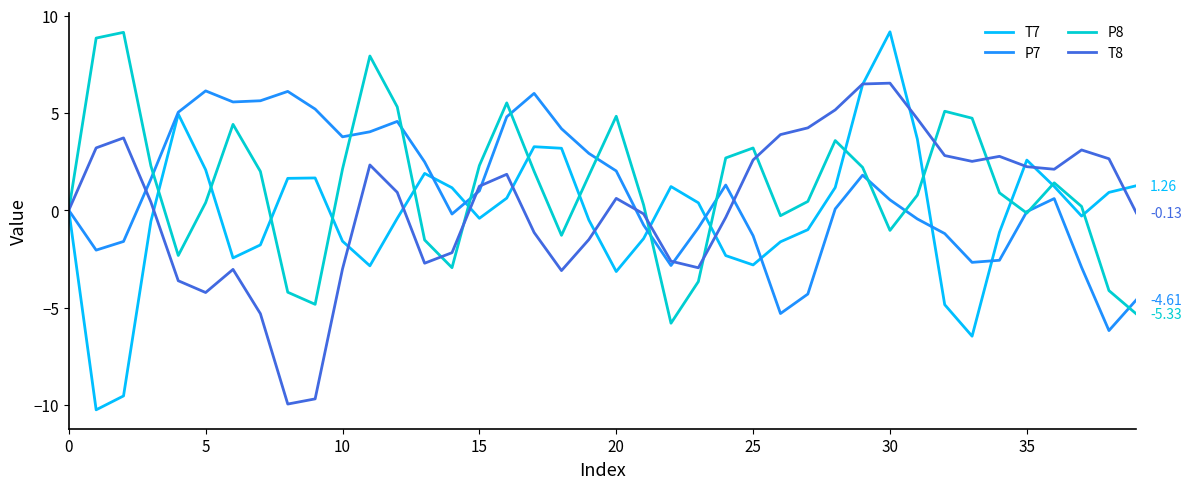

Which series has the widest spread of values?

T7